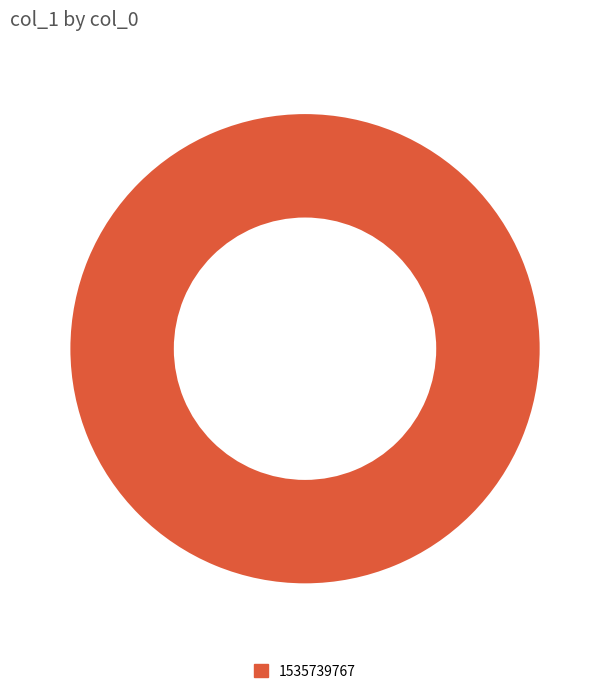

Does any single category account for the majority?

Yes